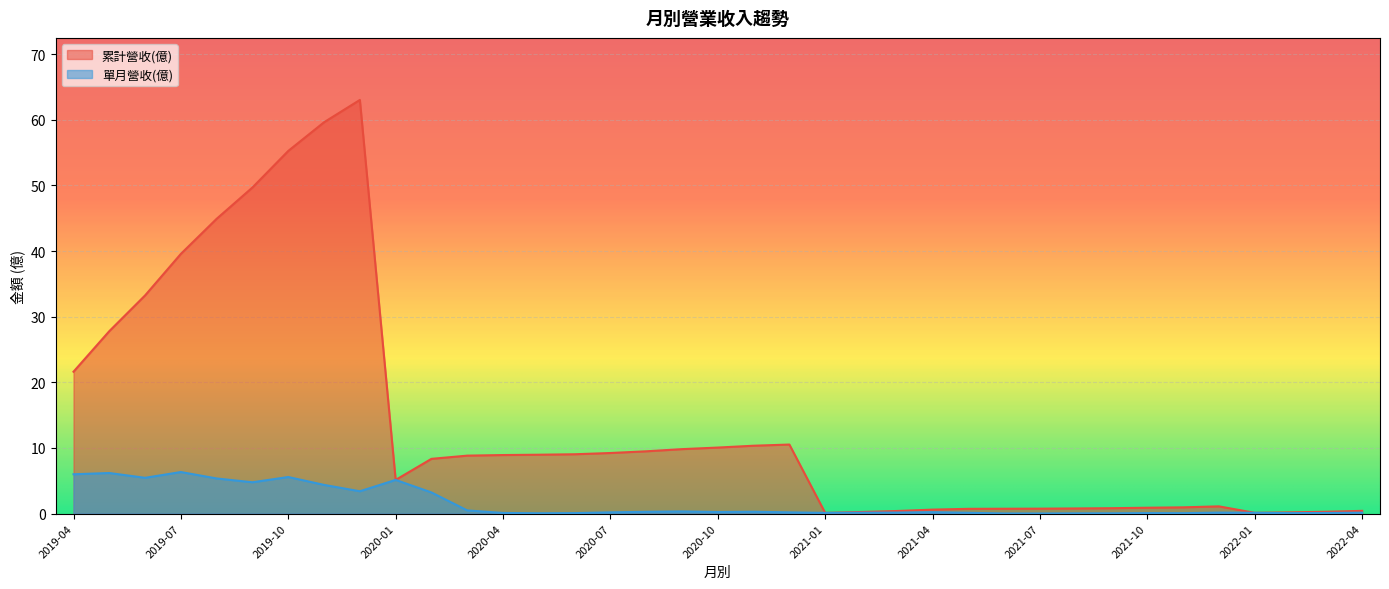

The value of 累計營收(億) at 2019-12 is 106.9. True or false?

False